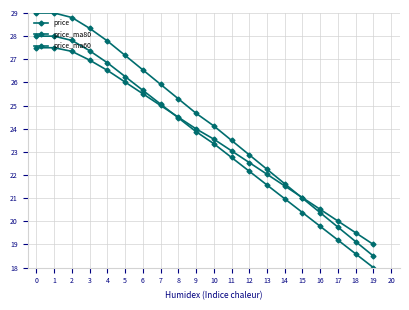

Reading left to right, transcribe all the data shown in this chart.

price: 0=29.0	1=29.0	2=28.8	3=28.3	4=27.8	5=27.2	6=26.5	7=25.9	8=25.3	9=24.7	10=24.1	11=23.5	12=22.9	13=22.2	14=21.6	15=21.0	16=20.4	17=19.7	18=19.1	19=18.5
price_ma80: 0=28.0	1=28.0	2=27.8	3=27.4	4=26.8	5=26.3	6=25.7	7=25.1	8=24.5	9=23.9	10=23.4	11=22.8	12=22.2	13=21.6	14=21.0	15=20.4	16=19.8	17=19.2	18=18.6	19=18.0
price_ma60: 0=27.5	1=27.5	2=27.3	3=27.0	4=26.5	5=26.0	6=25.5	7=25.0	8=24.5	9=24.0	10=23.6	11=23.0	12=22.5	13=22.0	14=21.5	15=21.0	16=20.5	17=20.0	18=19.5	19=19.0